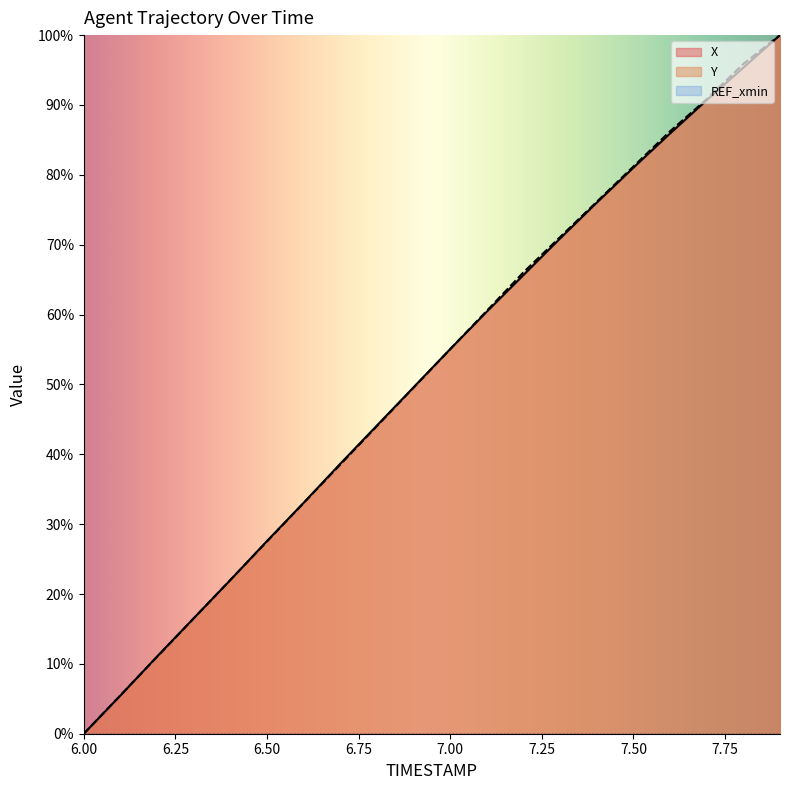

True or false: Y and X intersect in this chart.

True